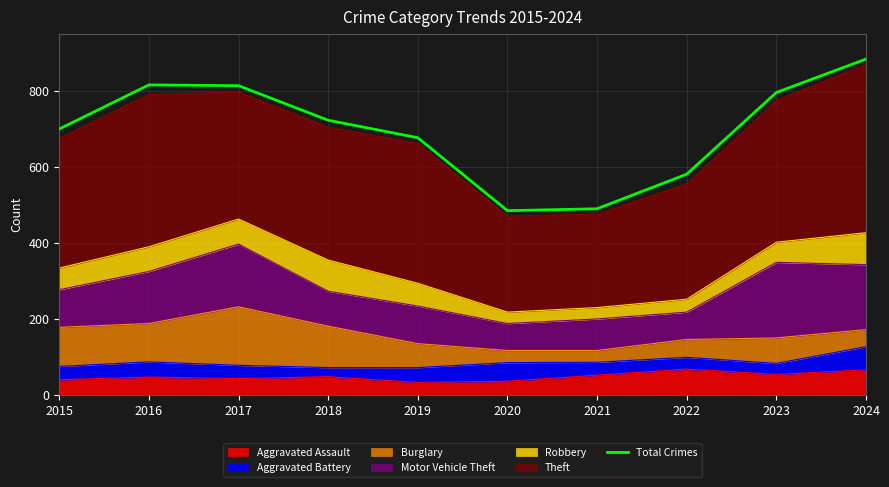

Where does the data first go above 723?

2016